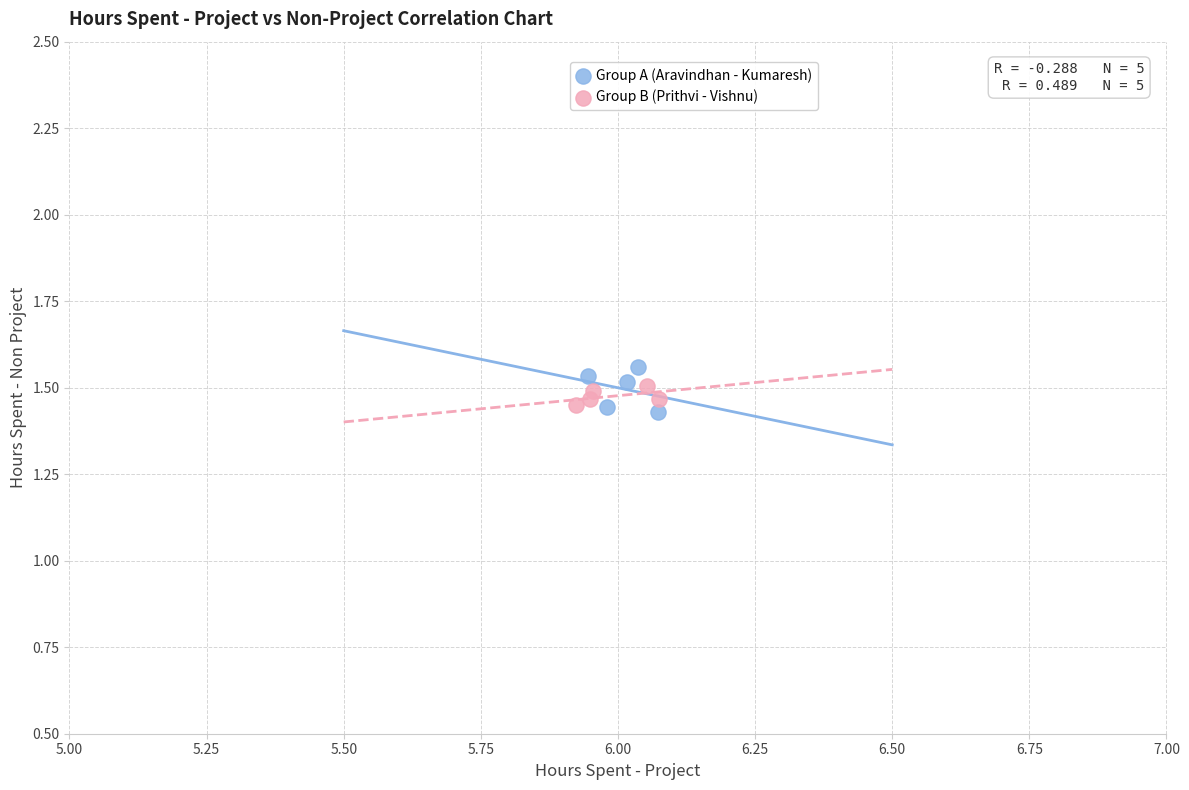

Which series has the largest Y range (max minus min)?

Group A (Aravindhan - Kumaresh)